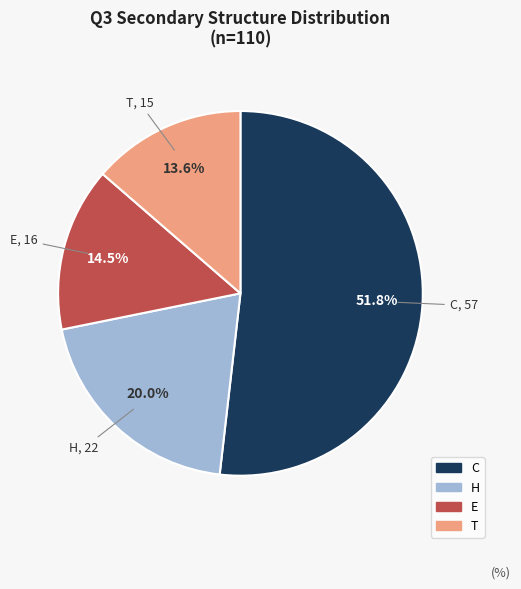

How many segments does this pie chart have?

4